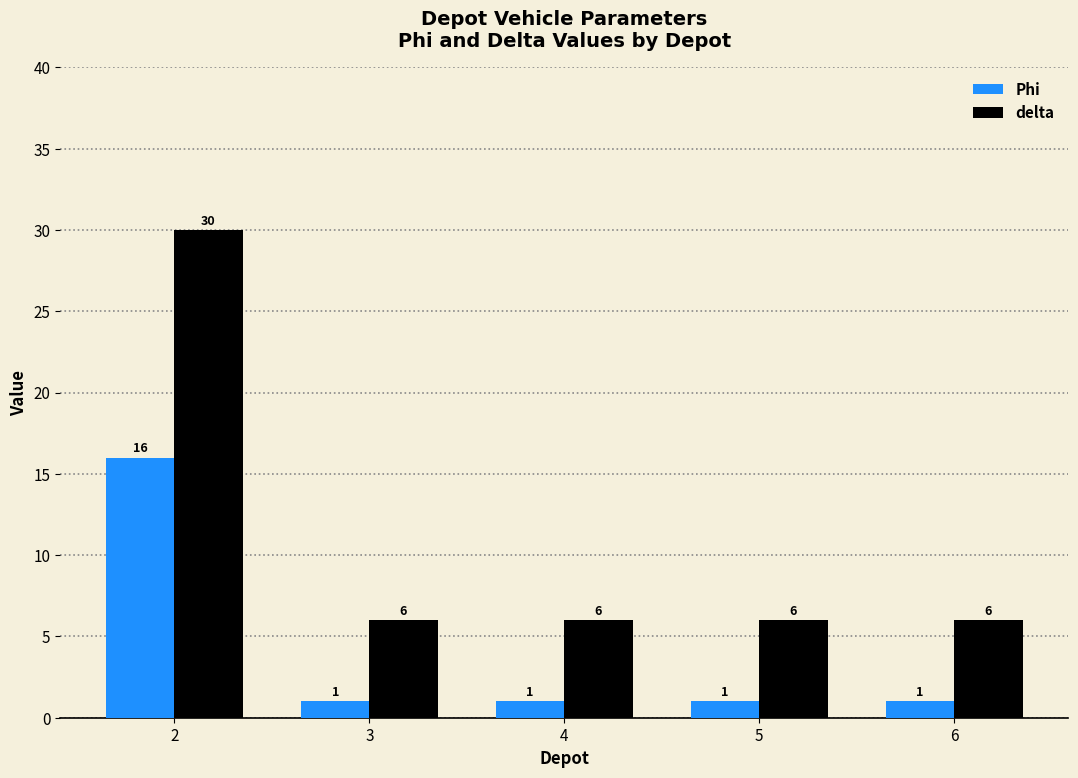

What is the difference between the highest and lowest values at 5?

5